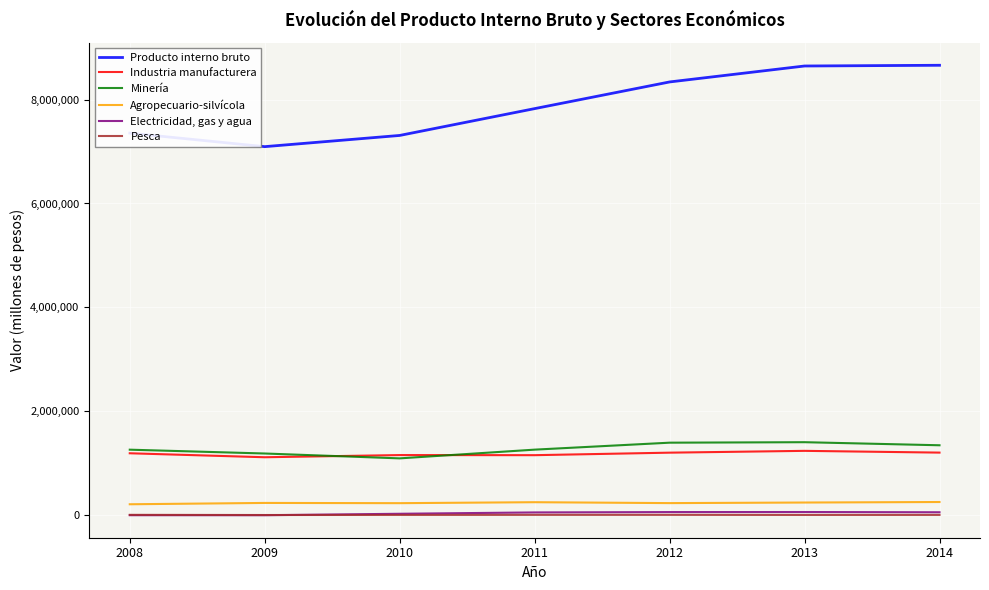

True or false: Electricidad, gas y agua and Industria manufacturera cross at least once.

False